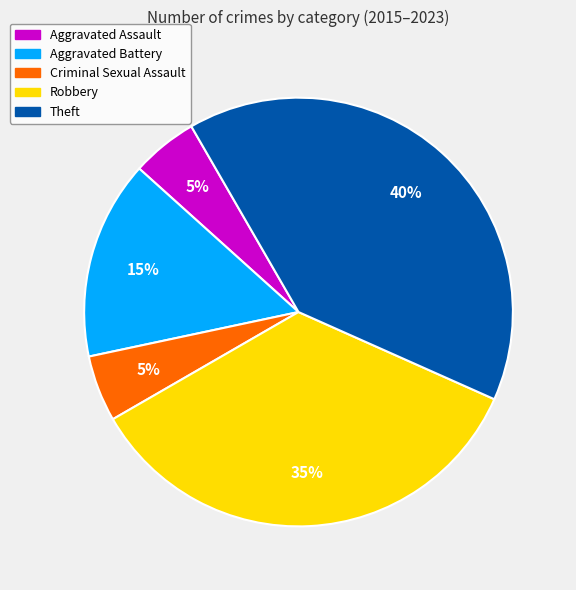

To the nearest percent, what is the average slice percentage?

20%